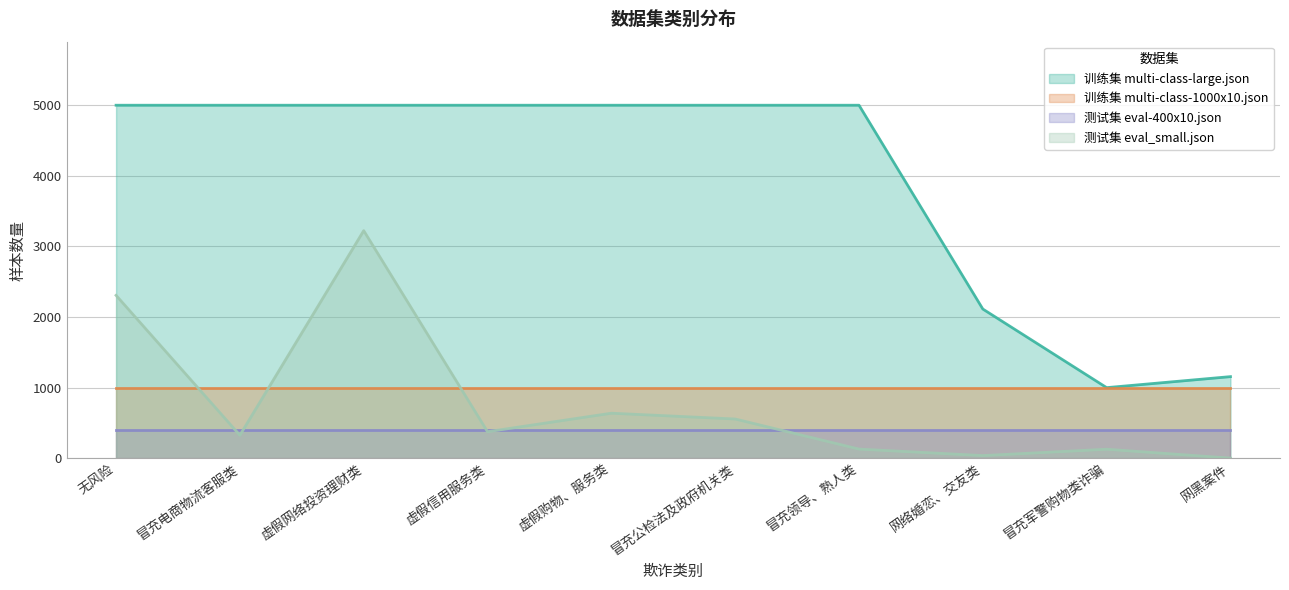

True or false: 训练集 multi-class-1000x10.json and 测试集 eval_small.json intersect in this chart.

True